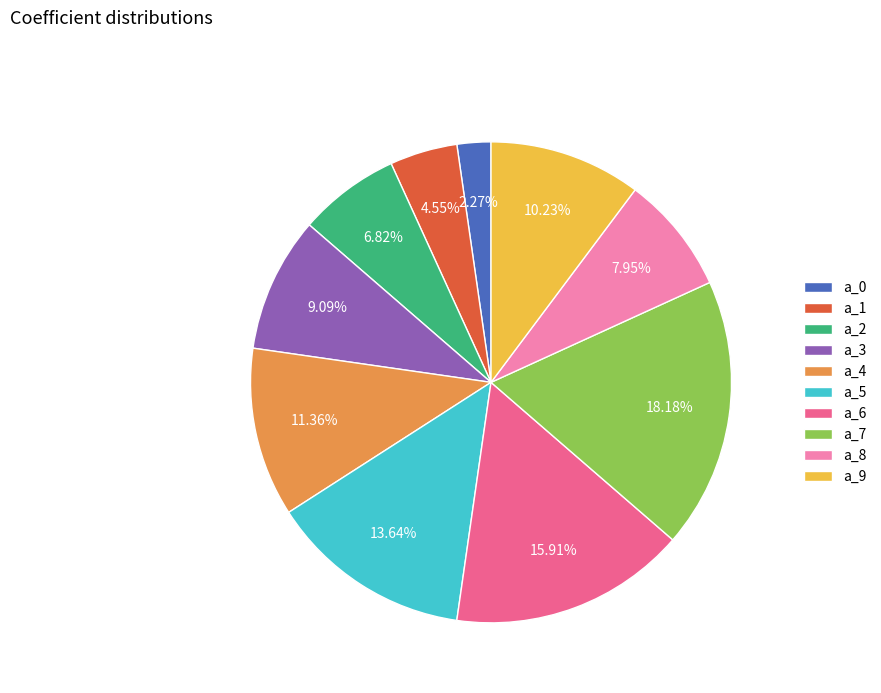

Does any single category account for the majority?

No